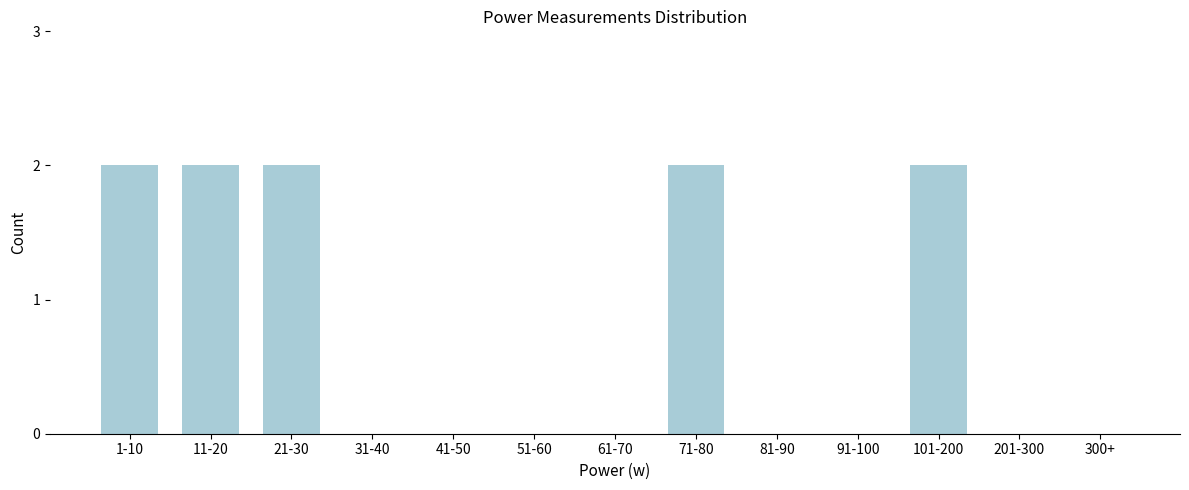

Reading left to right, extract all data points from this chart.

1-10=2	11-20=2	21-30=2	31-40=0	41-50=0	51-60=0	61-70=0	71-80=2	81-90=0	91-100=0	101-200=2	201-300=0	300+=0